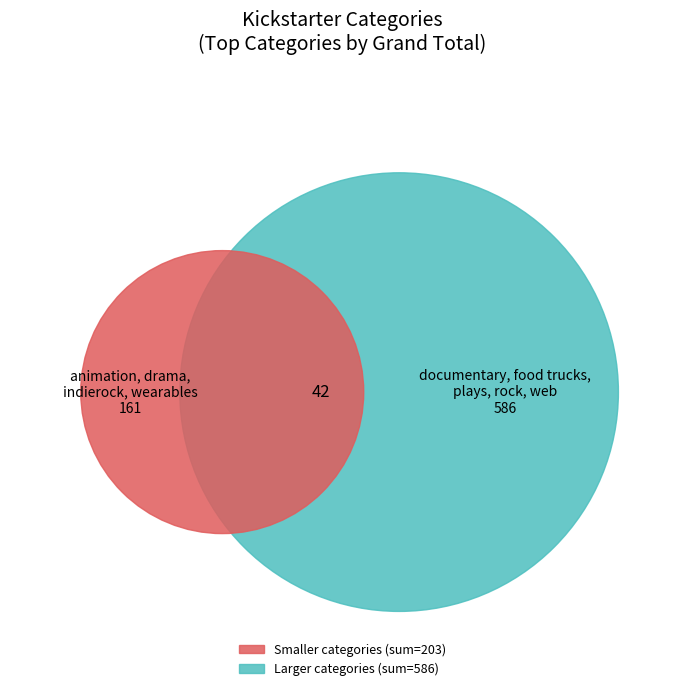

Which has a higher value, drama or wearables?

wearables